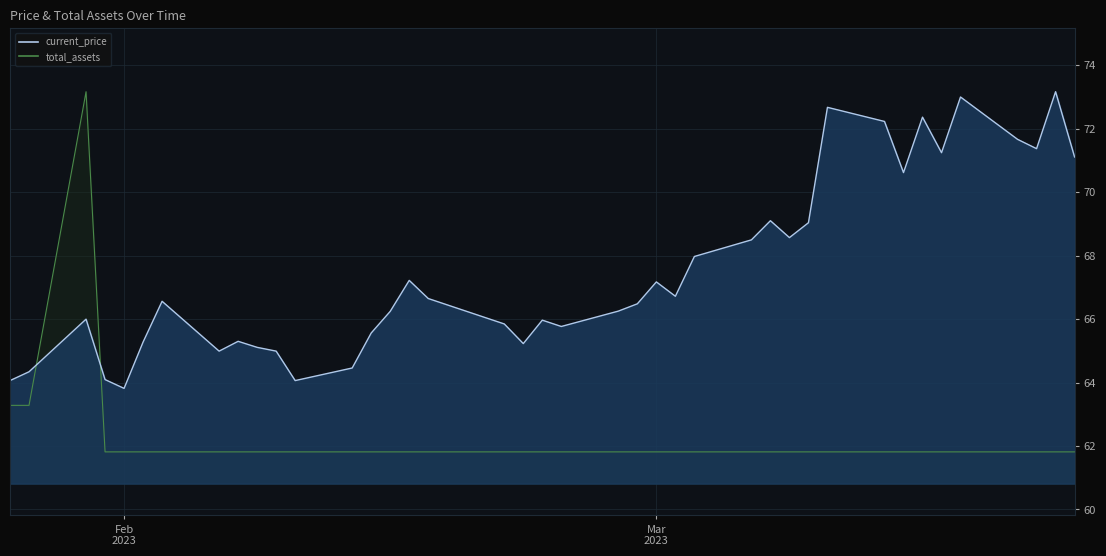

Where is the first local maximum for current_price?

2023-01-30